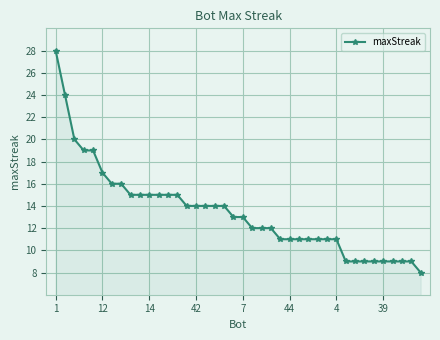

What is the average value?

13